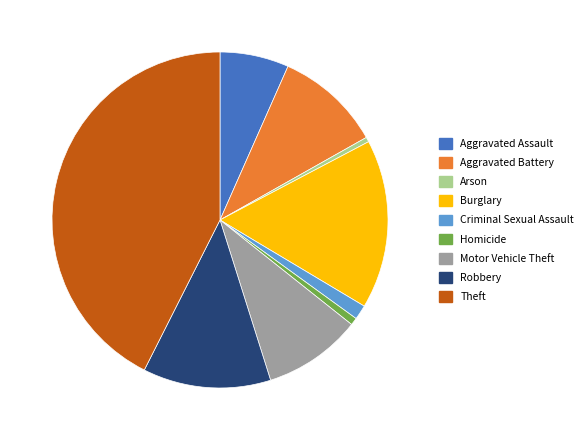

True or false: Theft accounts for 43% of the total.

True